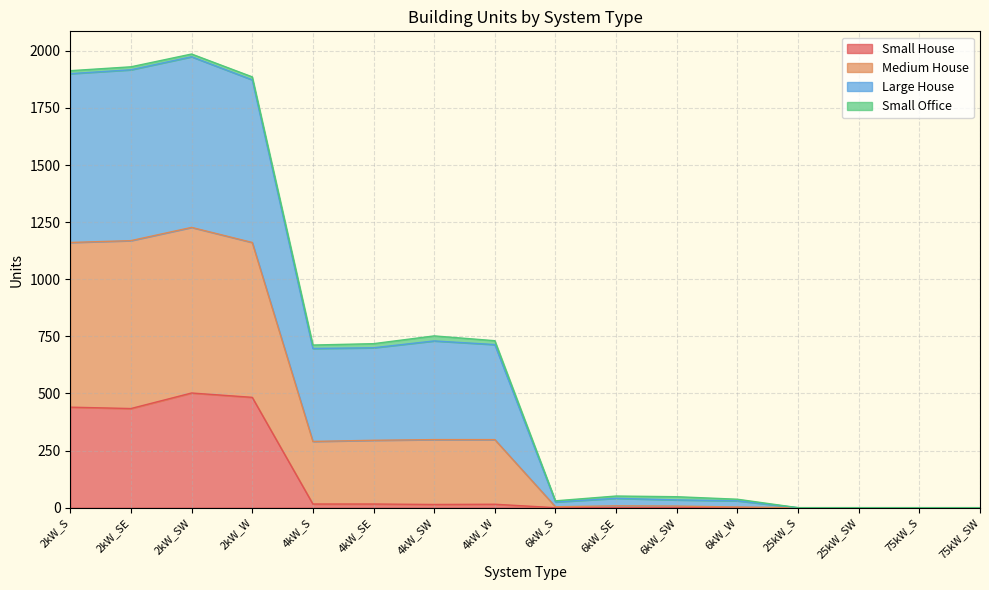

What is the difference between the maximum and minimum values in the Small House series?

502